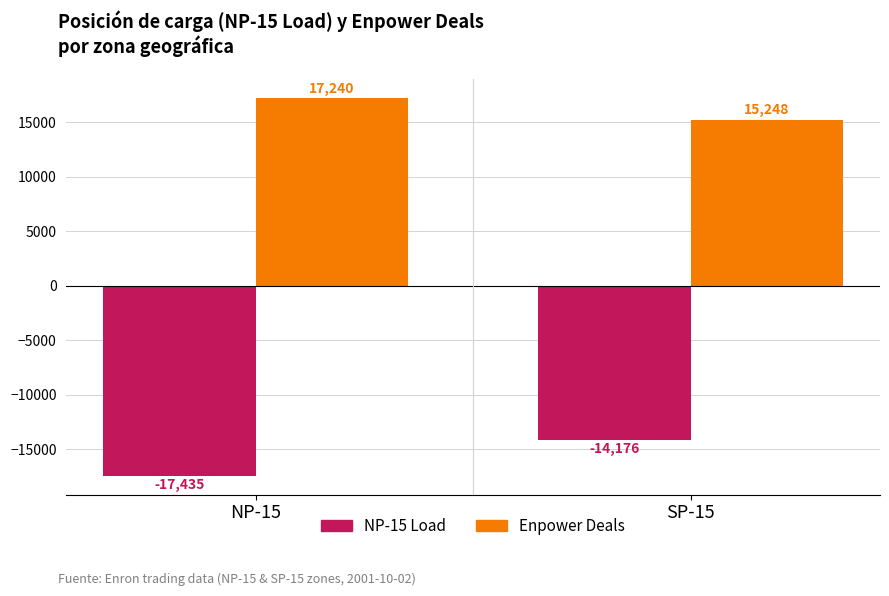

What is the difference between the maximum and minimum values in the Enpower Deals series?

1992.0